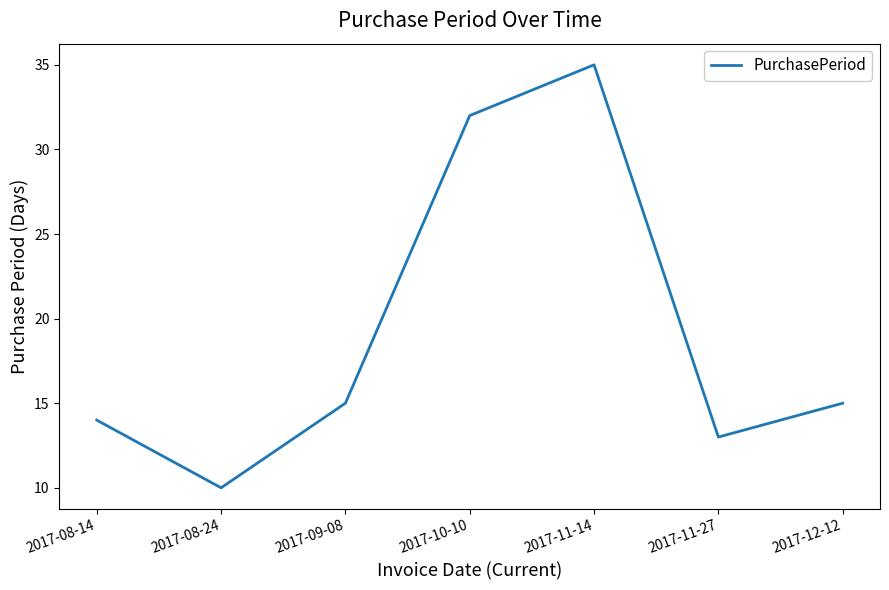

What is the difference between the maximum and second lowest values?

22